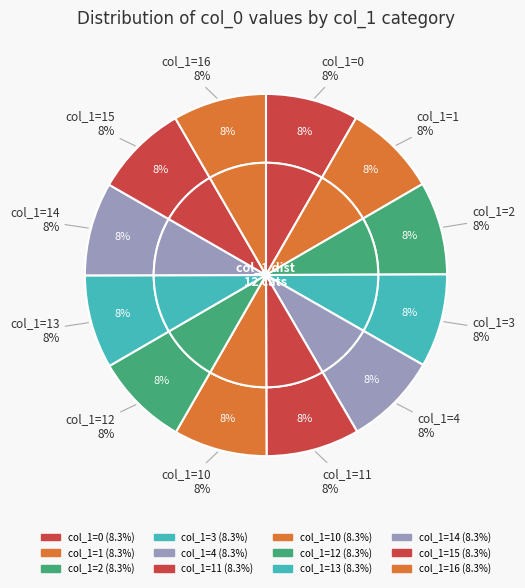

Is it true that 14 is 8% of the pie?

True